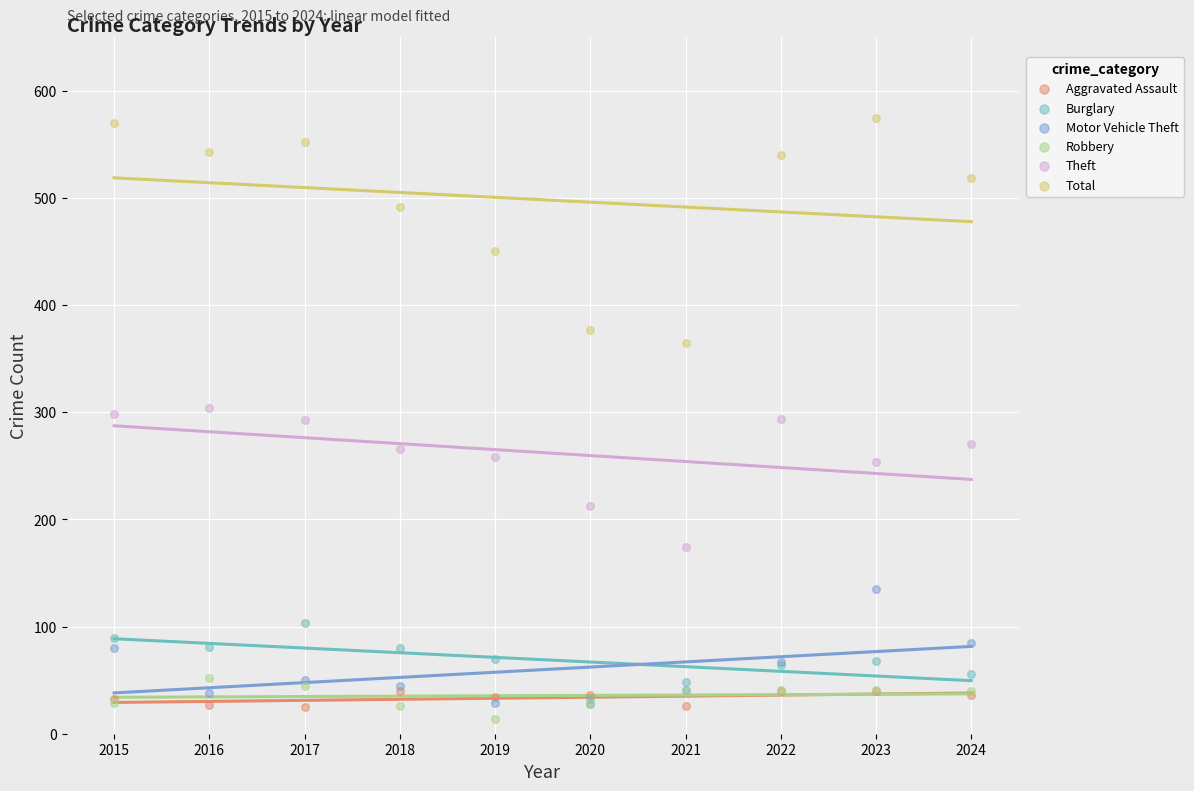

What are all the series names shown in the legend?

Aggravated Assault, Burglary, Motor Vehicle Theft, Robbery, Theft, Total